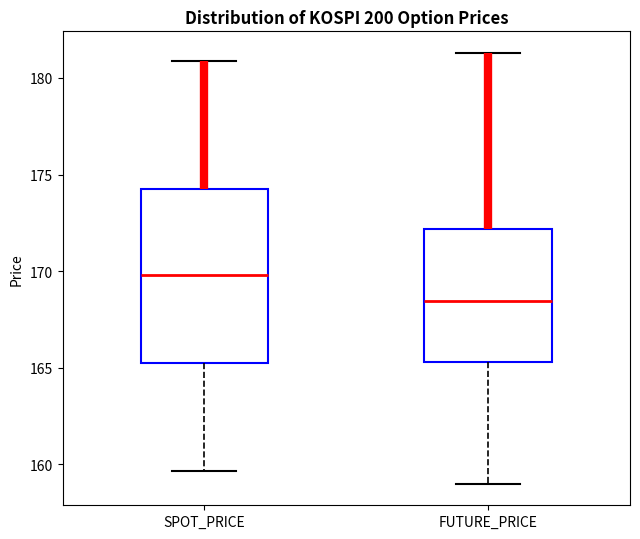

Reading left to right, read every box against the y-axis: the position of its median line, the range the box covers, and the ends of its whiskers. The values are not printed on the chart, so give them approximately, as read against the axis.

SPOT_PRICE: median 170.0, box 165.5 to 174.0, whiskers 159.5 to 181.0
FUTURE_PRICE: median 168.5, box 165.5 to 172.0, whiskers 159.0 to 181.5